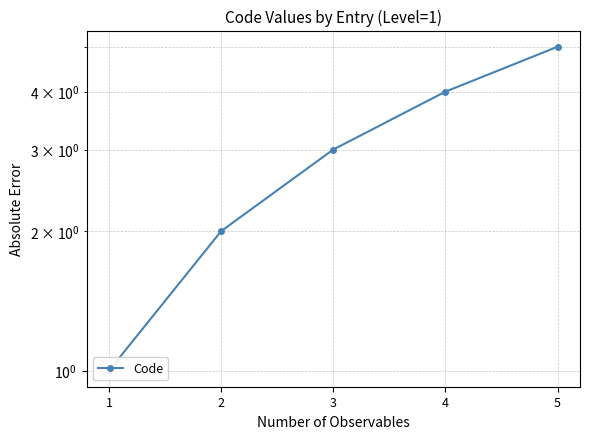

Count the values in the range 2 to 4.

3